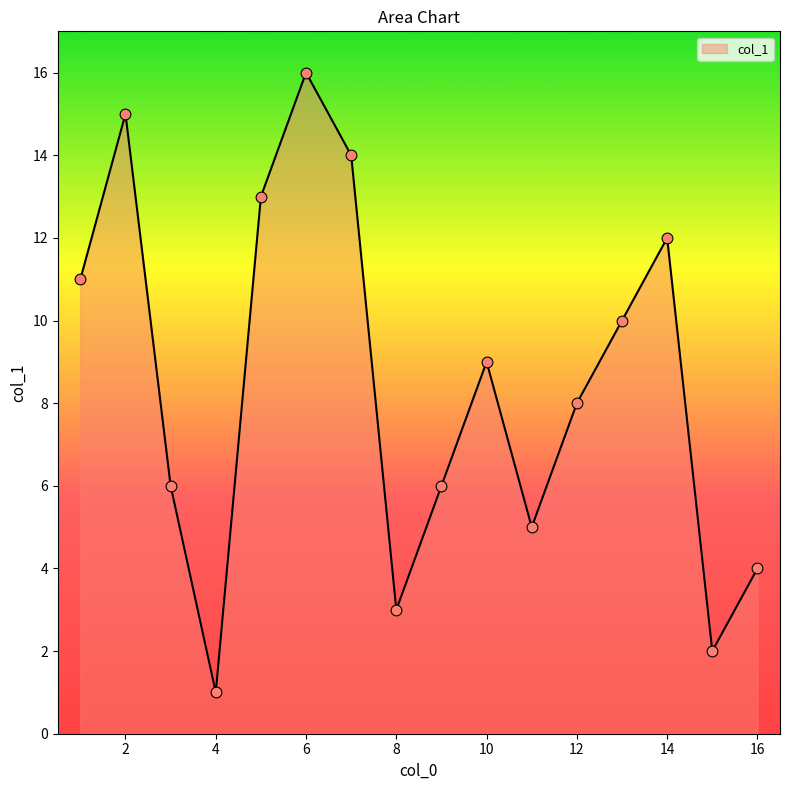

What is the greatest value displayed?

16